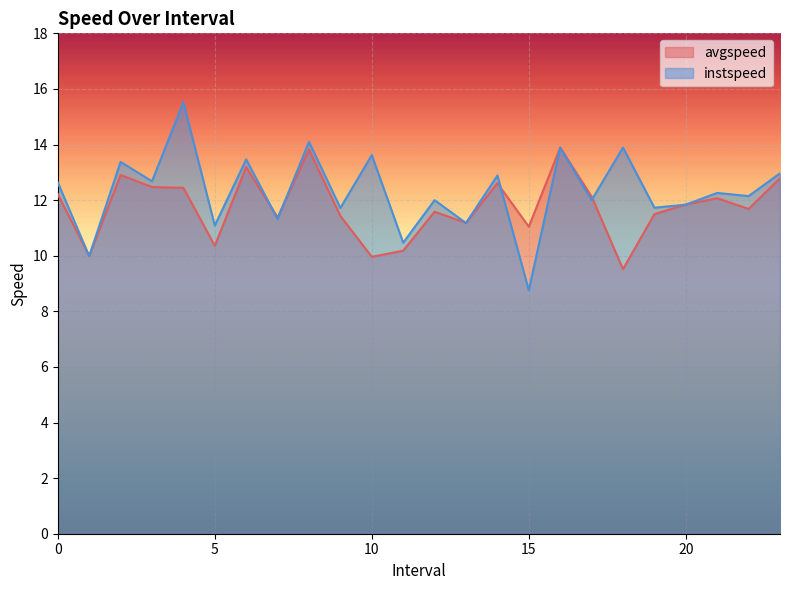

List the series in order of their overall mean, highest first.

instspeed, avgspeed